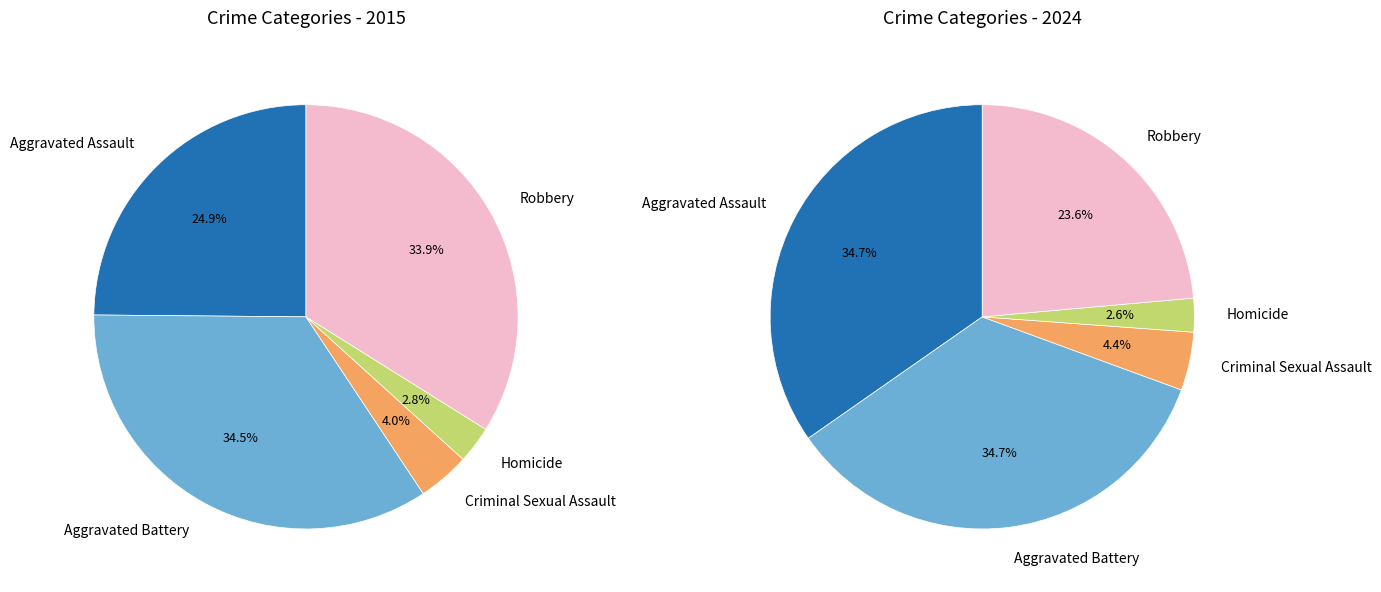

How many segments does this pie chart have?

5